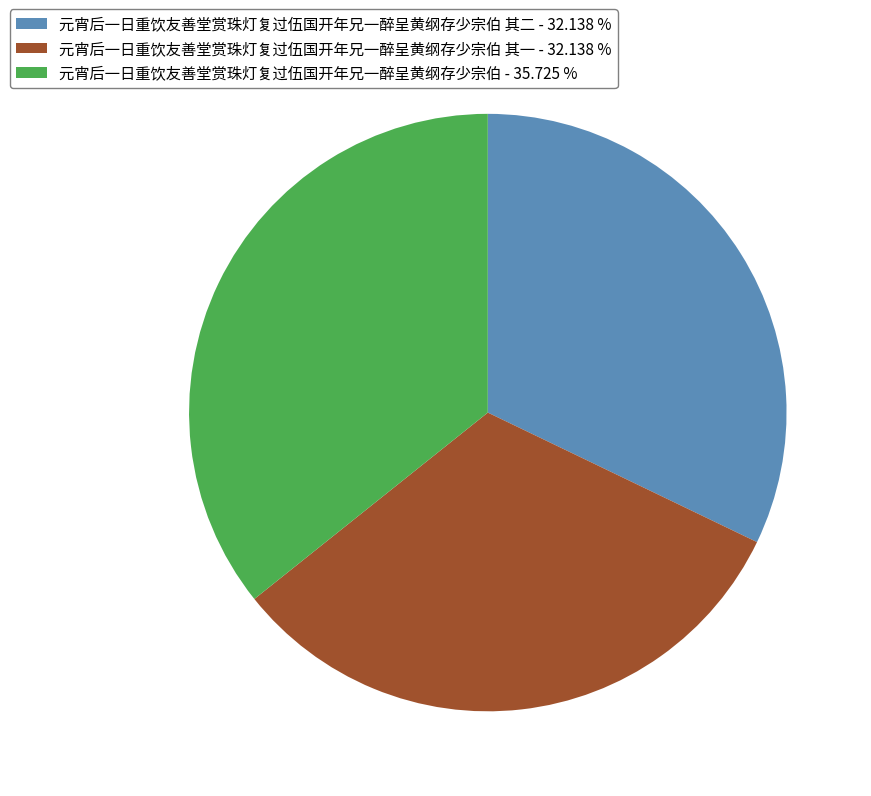

Which category has the biggest portion of the pie?

元宵后一日重饮友善堂赏珠灯复过伍国开年兄一醉呈黄纲存少宗伯 - 35.725 %